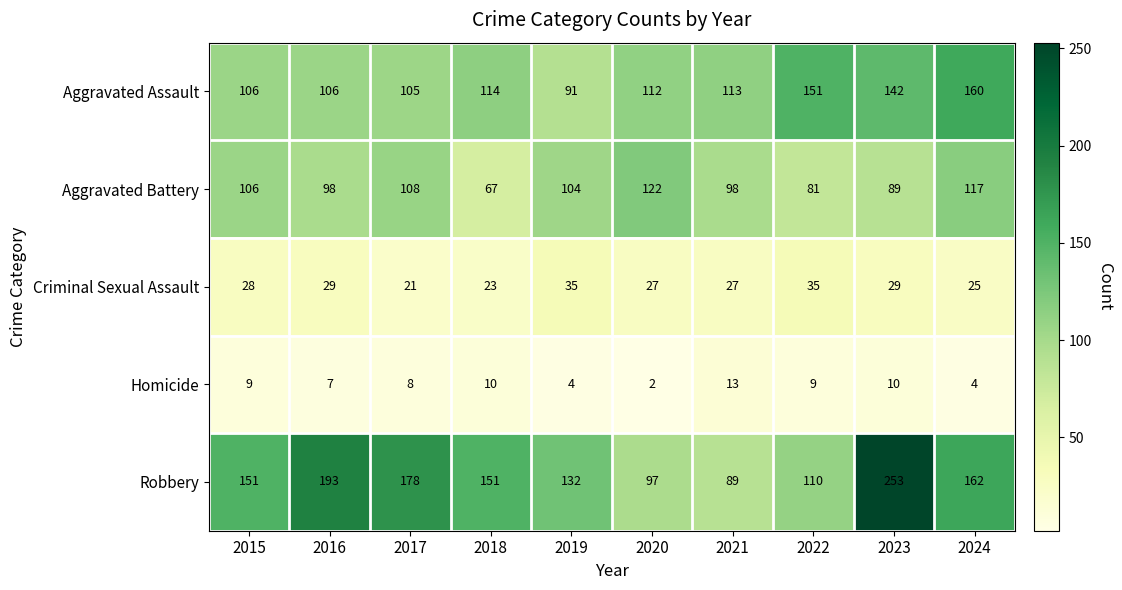

At which label does Aggravated Battery reach its minimum?

2018